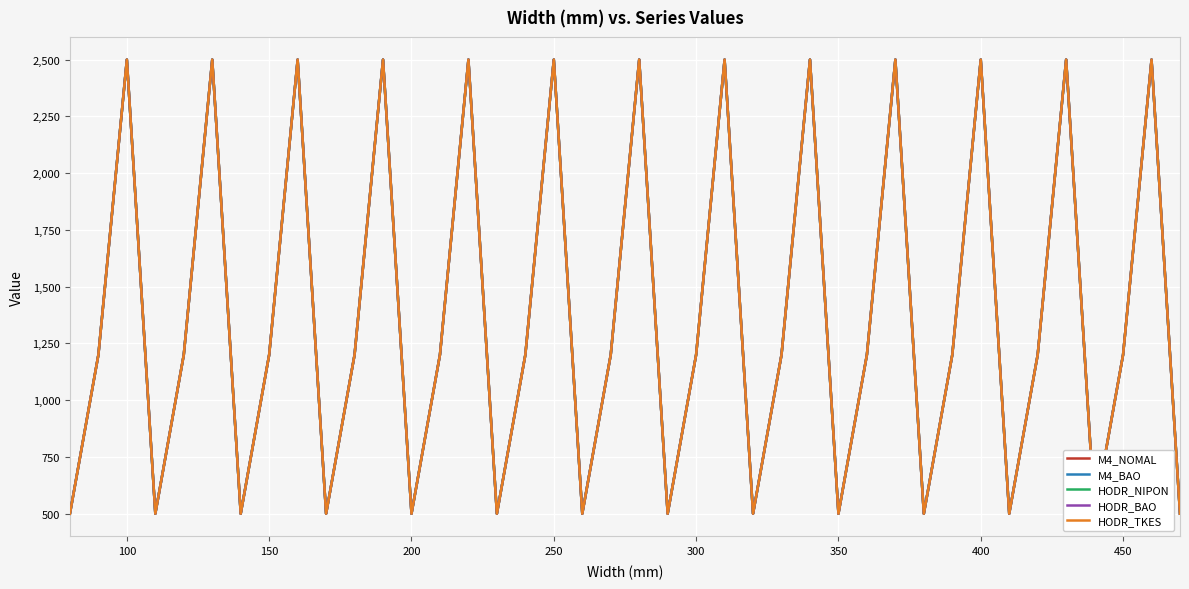

What is the sum of all HODR_NIPON values?

55100